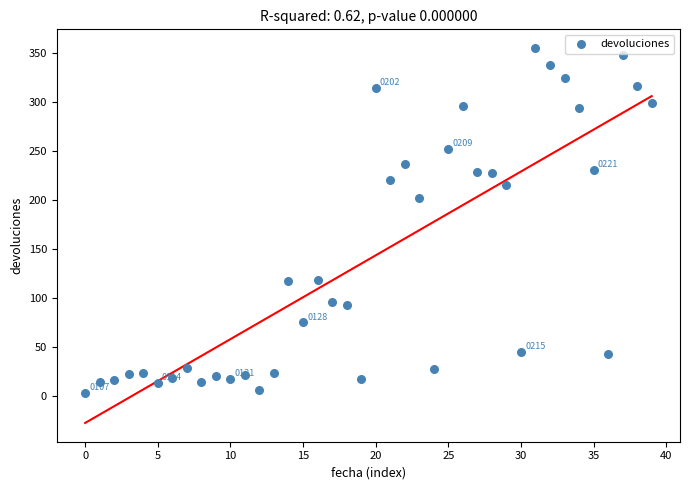

What Y value in the scatter plot is closest to 179?

202